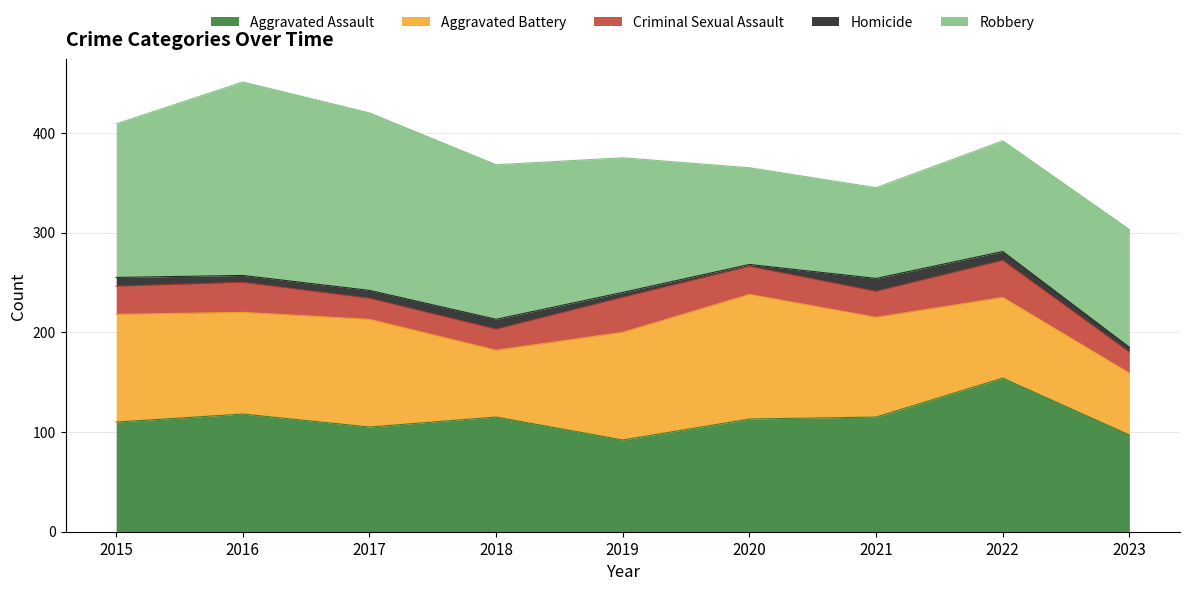

What is the maximum value for Robbery?

194